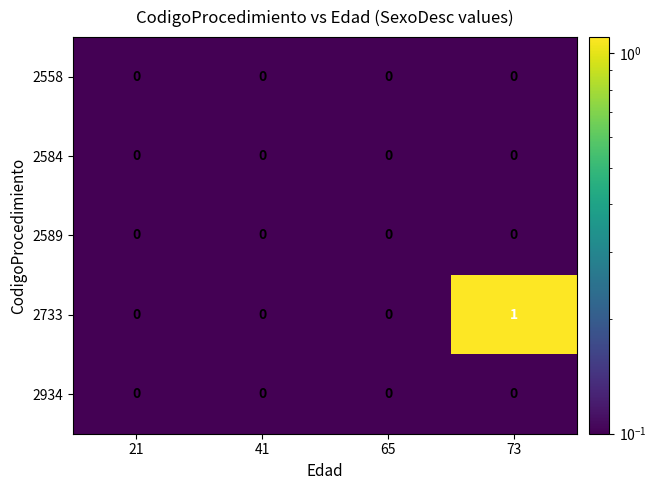

The 2934 series shows 0 at 21. True or false?

True